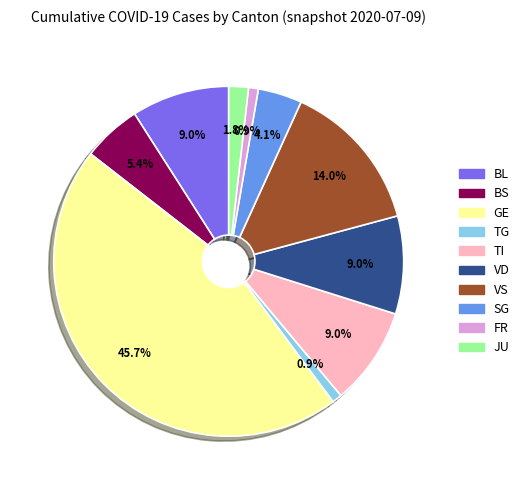

What percentage do BS and JU together represent?

7.2%